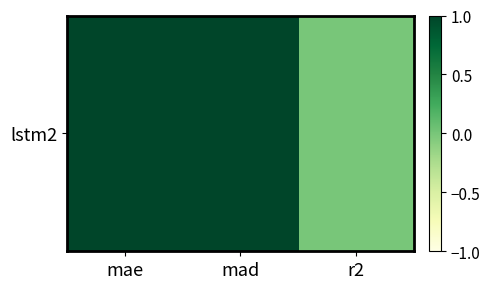

How many data points does each series have?

3